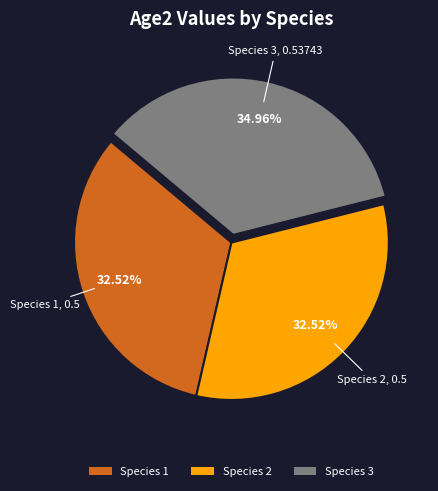

What percentage is the Species 1 slice, to the nearest percent?

33%